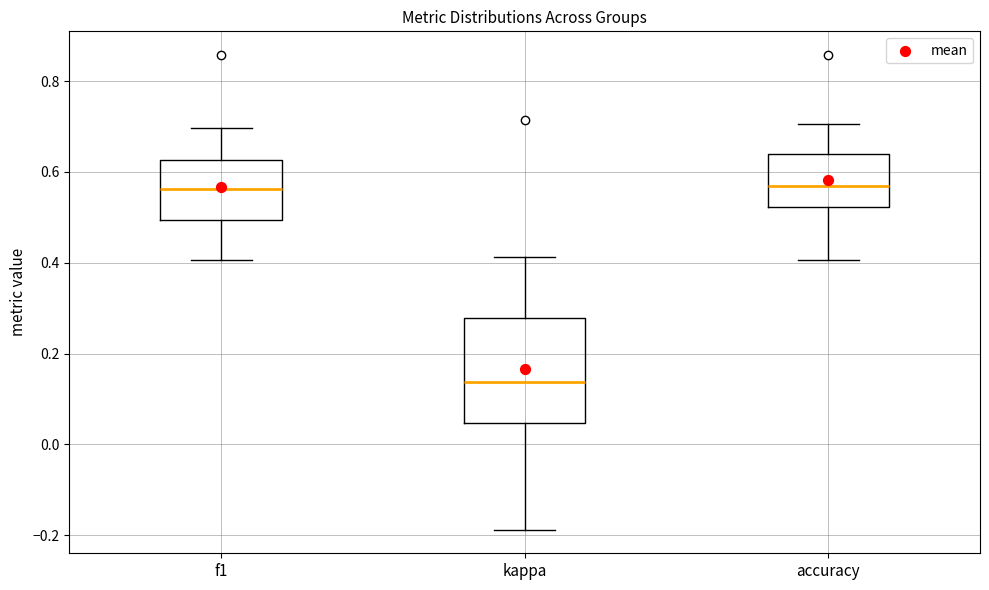

Reading left to right, transcribe this box plot: for each box, give where its median line is, the range the box spans, and where its two whiskers end, as read against the y-axis. The values are not printed on the chart, so give them approximately, as read against the axis.

f1: median 0.56, box 0.50 to 0.62, whiskers 0.40 to 0.70
kappa: median 0.14, box 0.04 to 0.28, whiskers -0.18 to 0.42
accuracy: median 0.56, box 0.52 to 0.64, whiskers 0.40 to 0.70